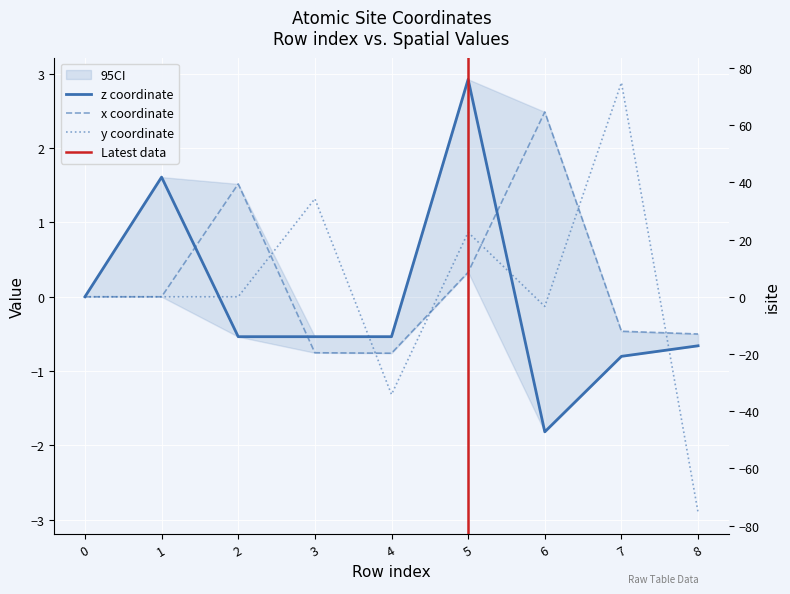

The value of y_coord at 1 is 0.0. True or false?

True